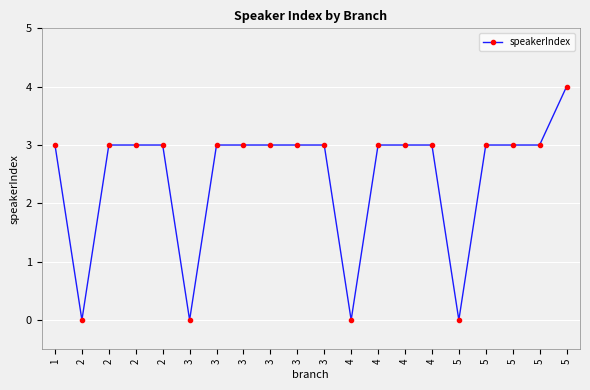

Count the number of categories in the chart.

20